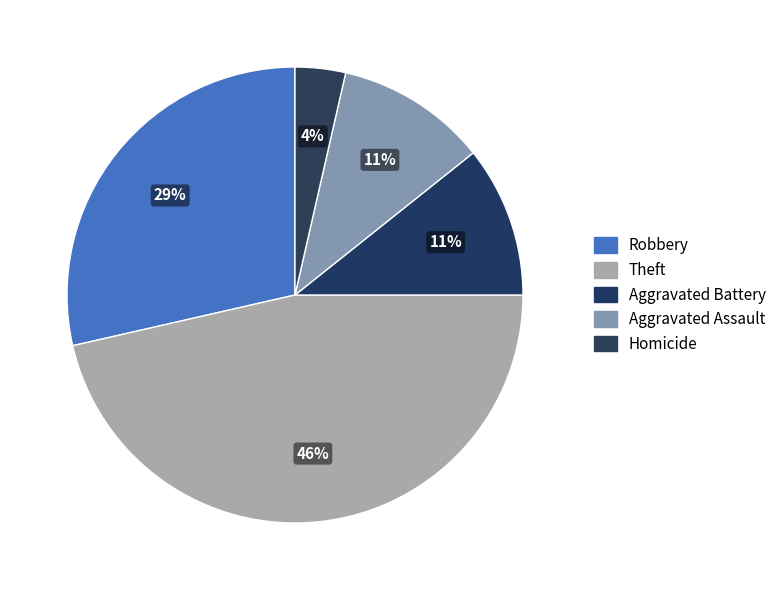

How much of the chart is everything except Aggravated Battery?

89.3%